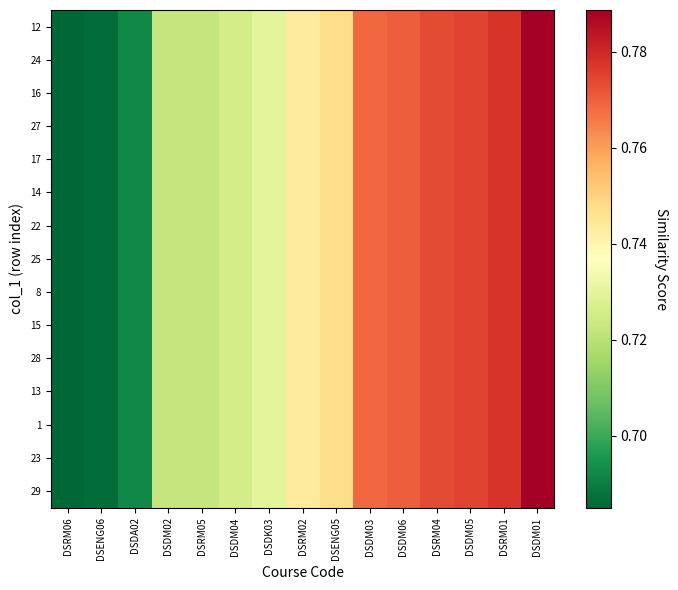

Which has a higher value, DSDM03 or DSDM04?

DSDM03